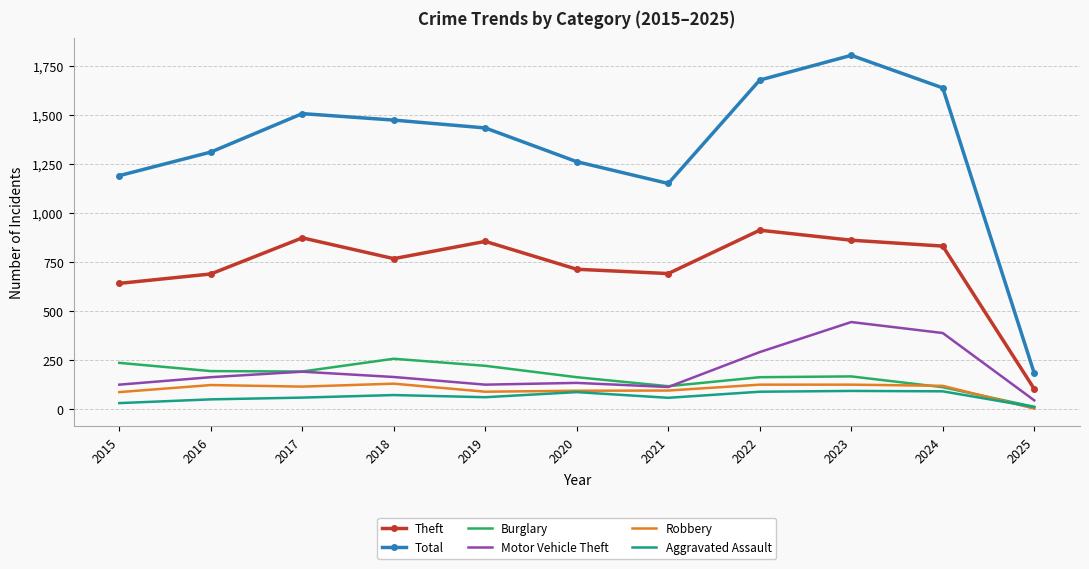

True or false: Motor Vehicle Theft and Theft cross at least once.

False